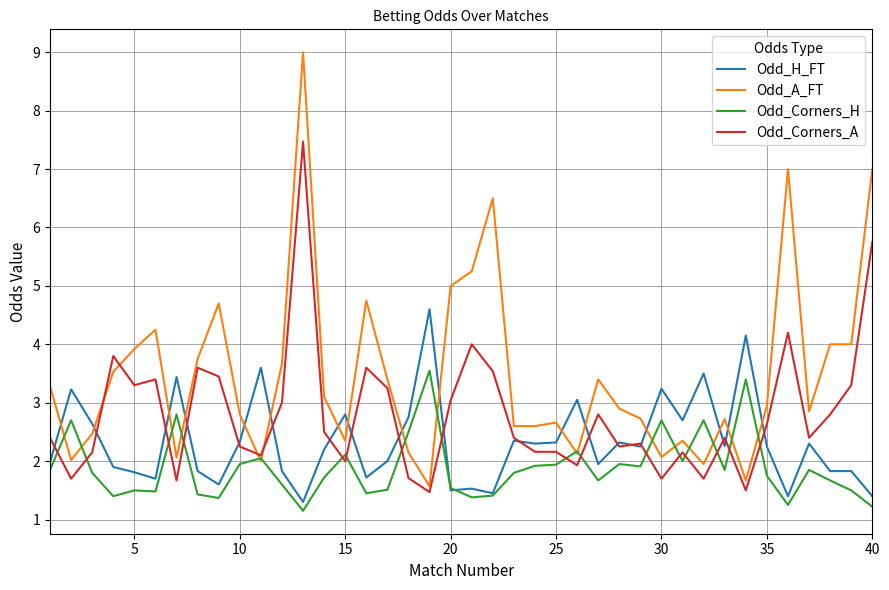

How many distinct data groups are displayed?

4